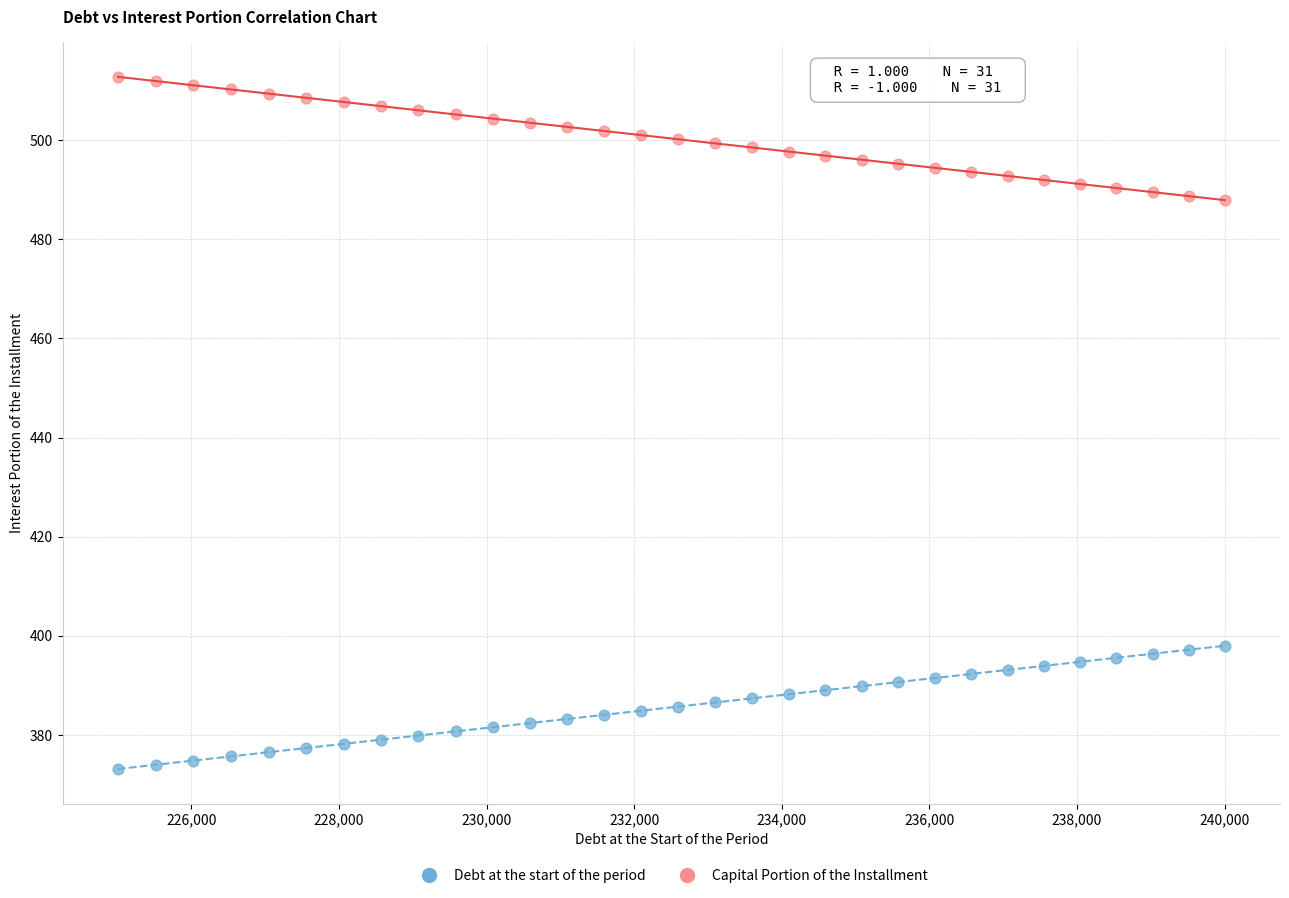

Which series reaches the minimum Y coordinate?

Debt at the start of the period